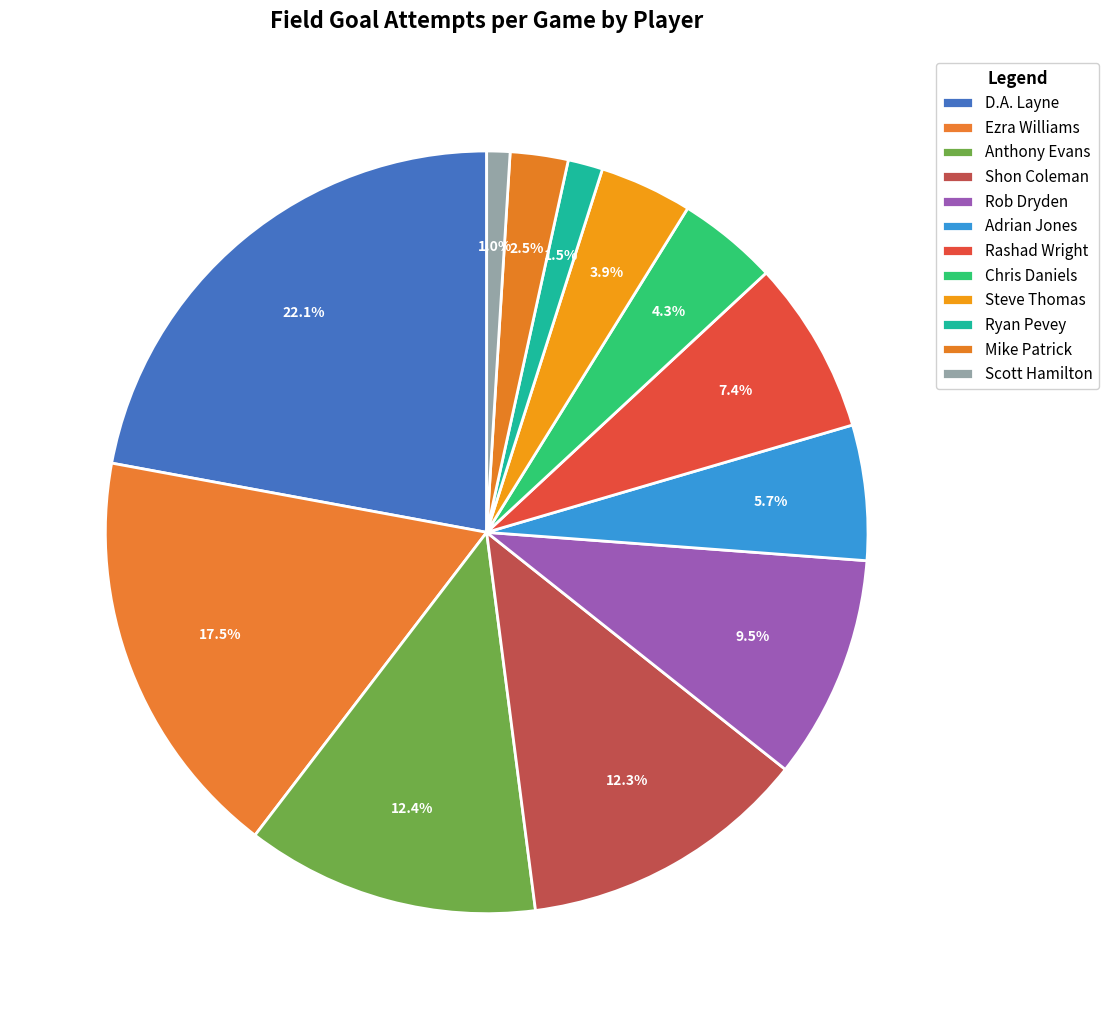

Between Steve Thomas and Adrian Jones, which is larger?

Adrian Jones